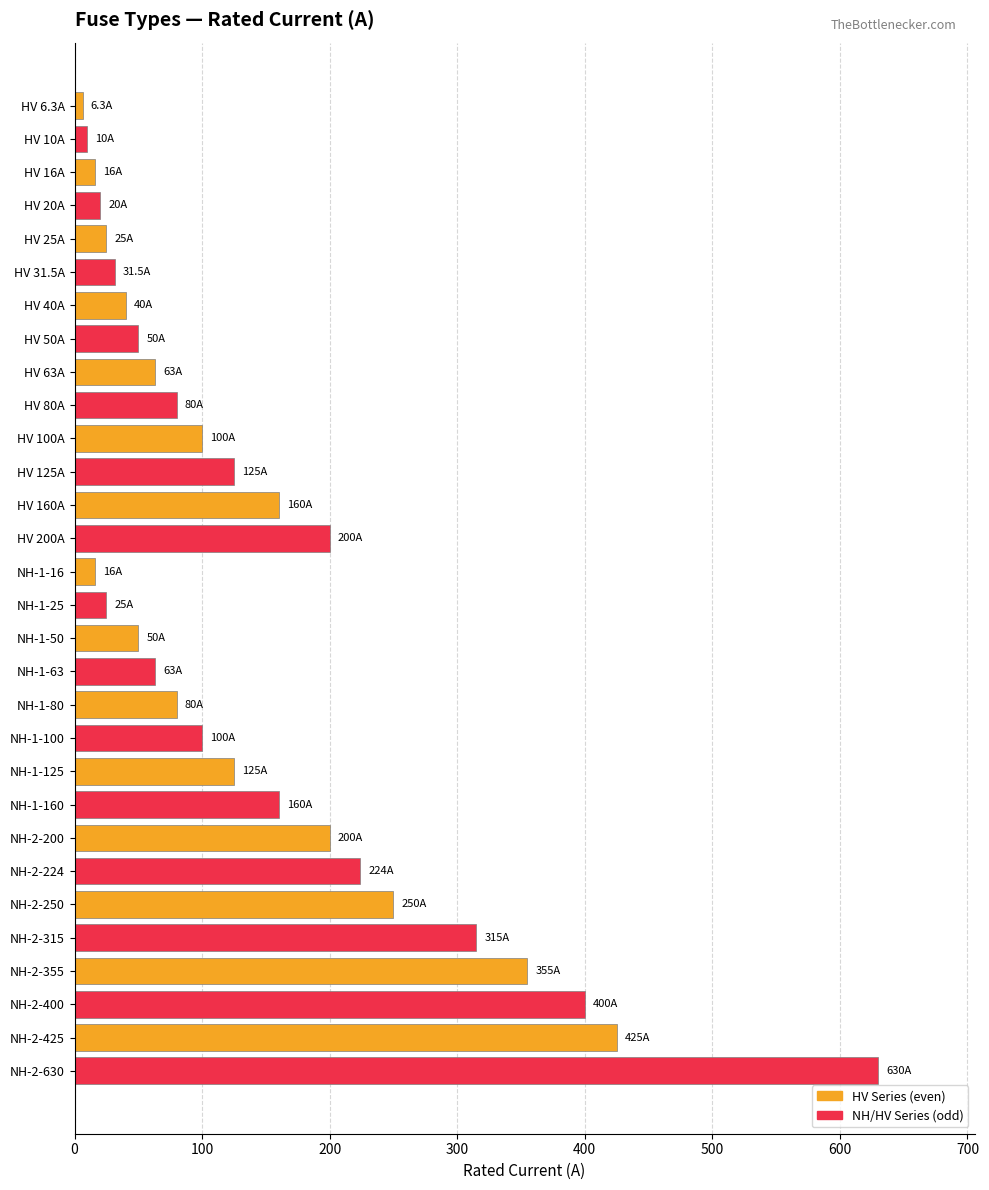

Which has a higher value, HV 40A or NH-2-224?

NH-2-224